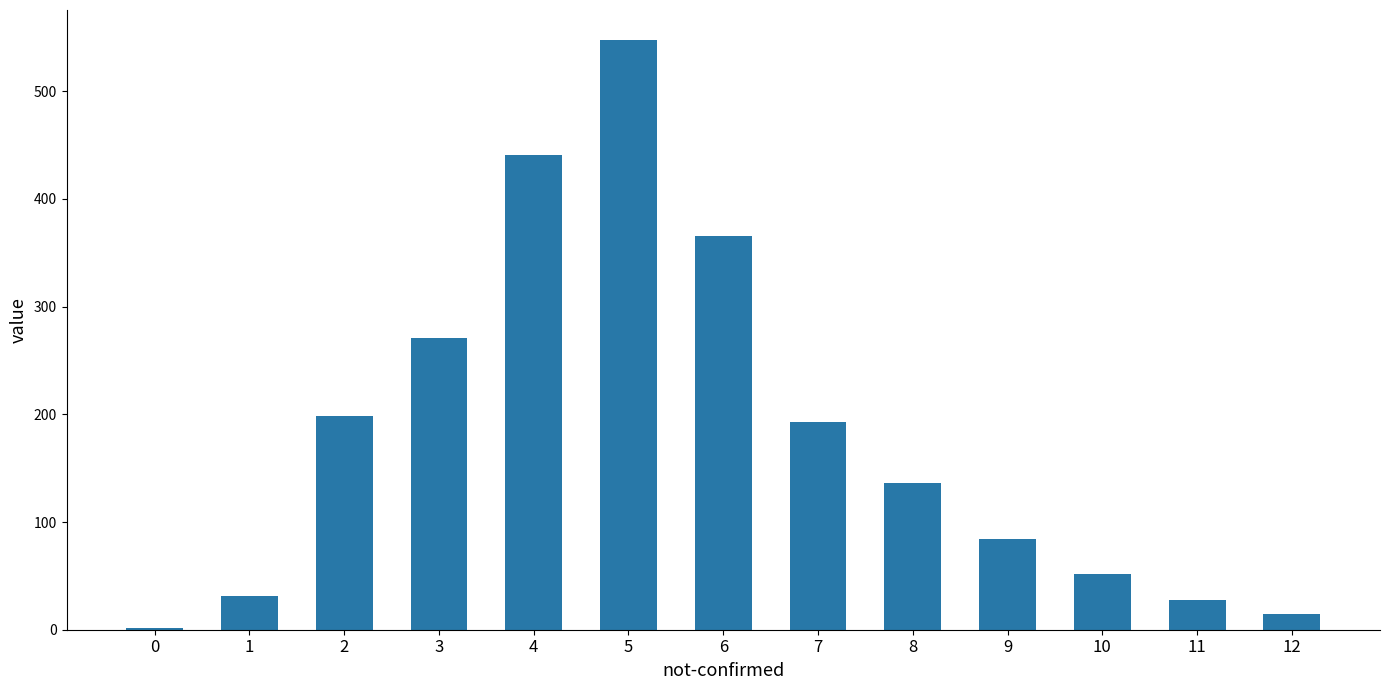

How many bars are there in total?

13